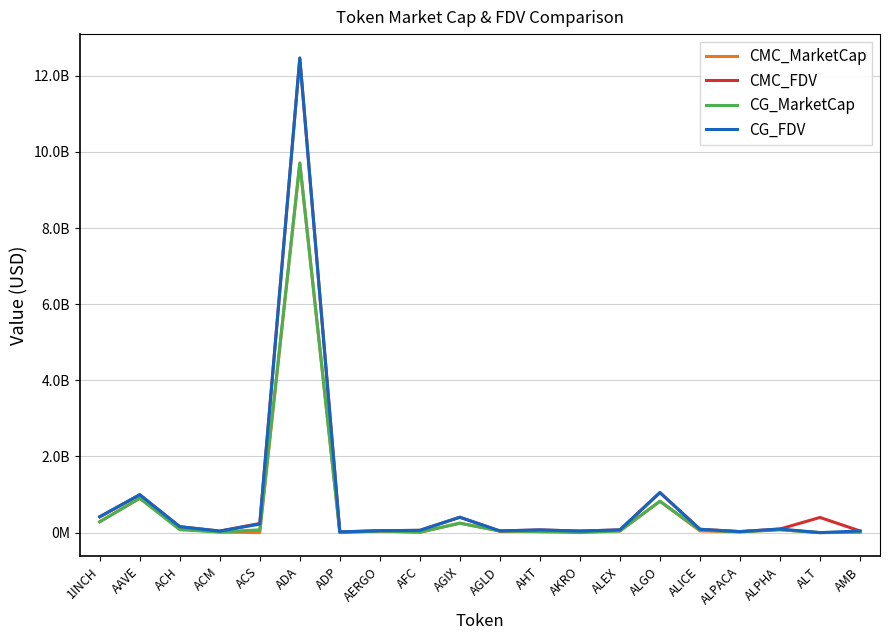

At which category does CMC_FDV reach its first local valley?

ACM